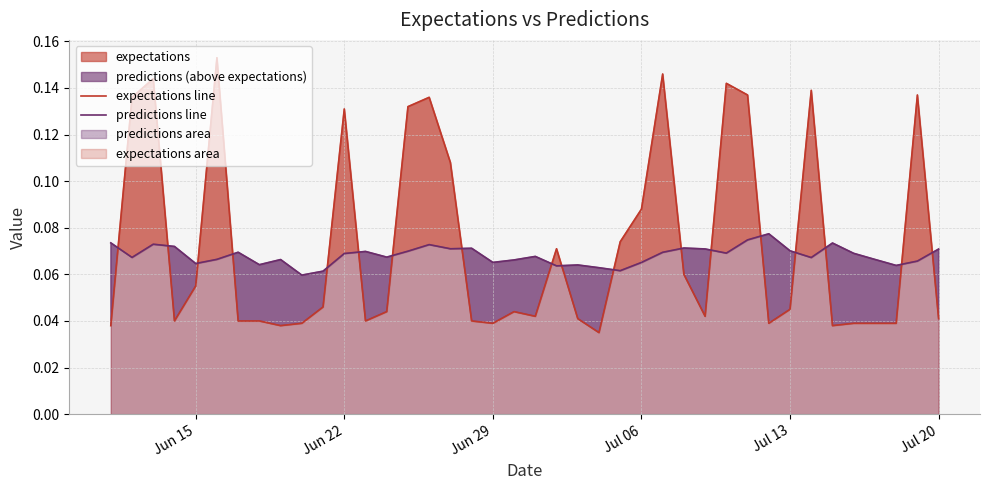

True or false: expectations line and predictions line intersect in this chart.

True